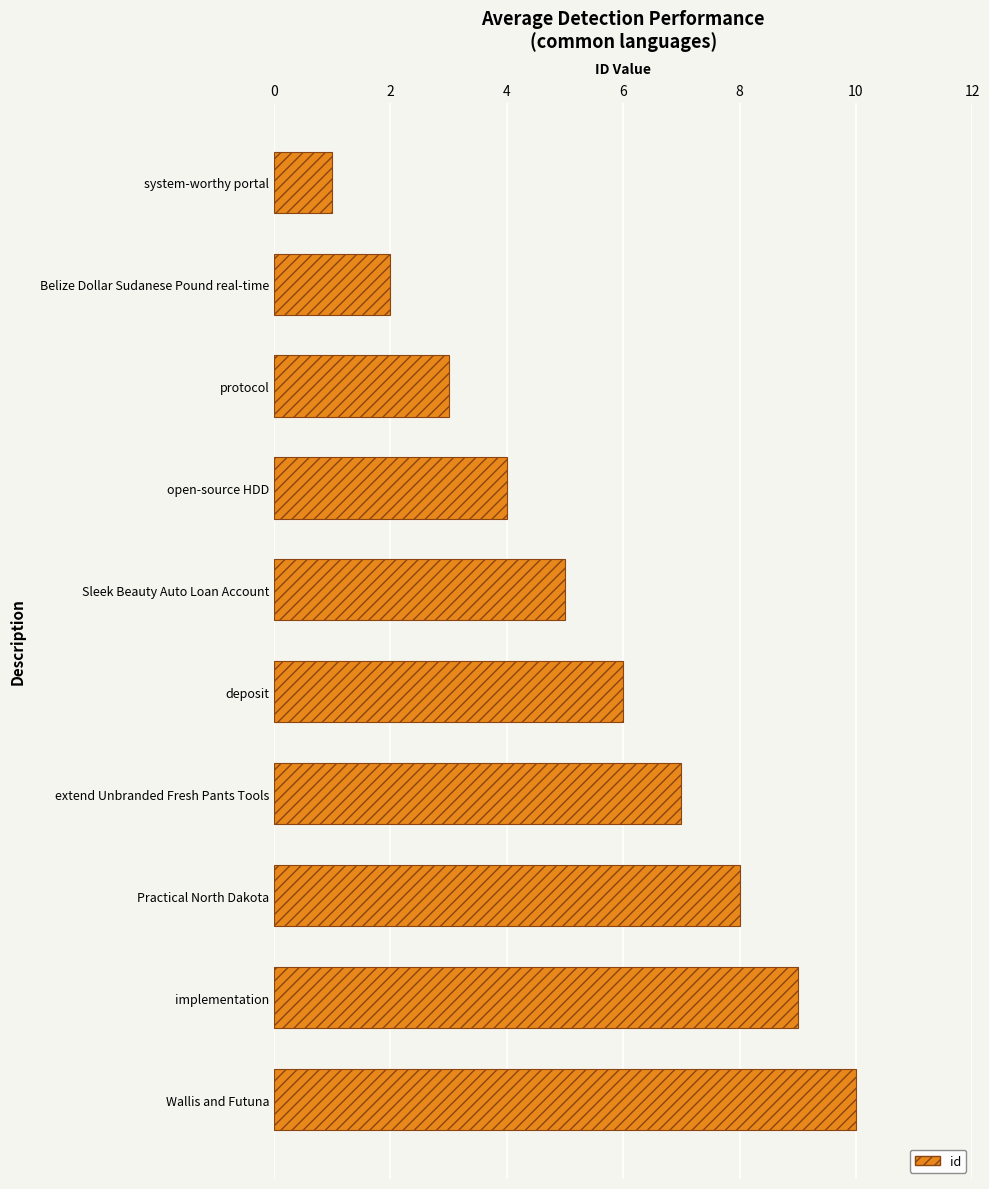

The chart shows a value of 8 at Sleek Beauty Auto Loan Account. True or false?

False